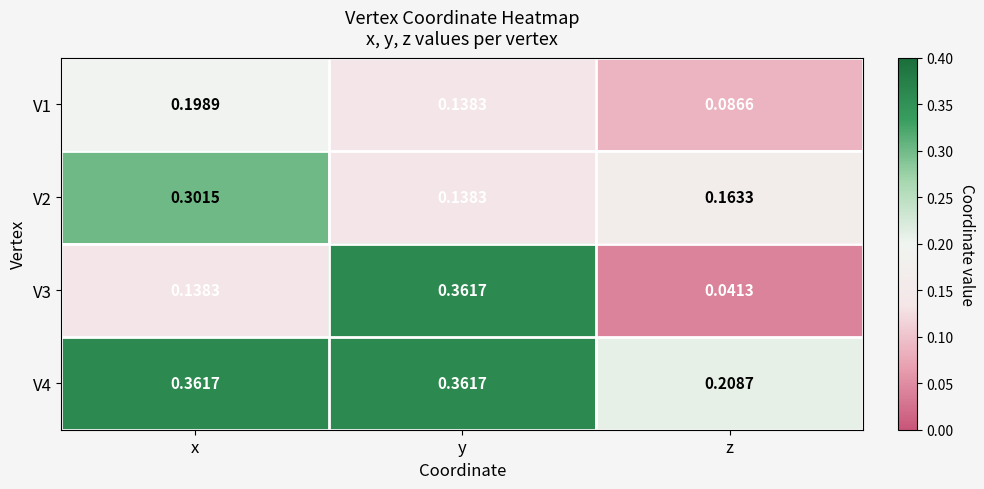

Rank the categories by V3 value from lowest to highest.

z, x, y